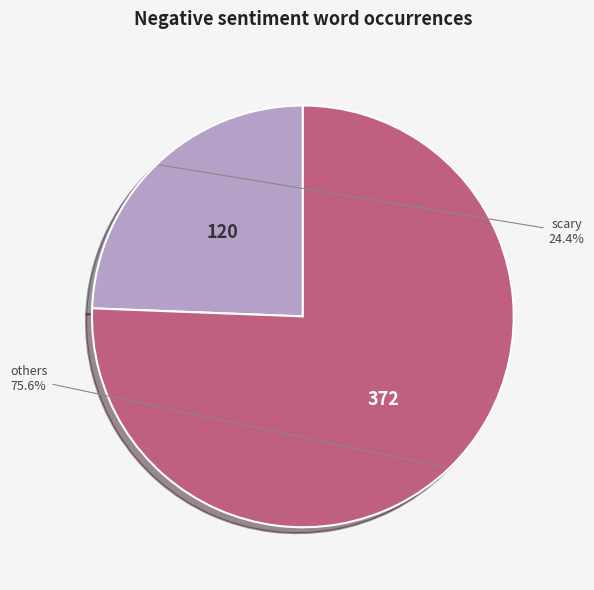

Is there any slice that represents more than half of the pie?

Yes